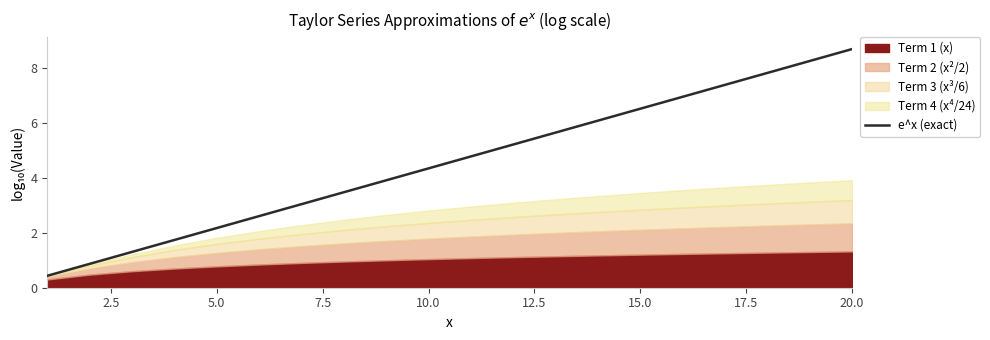

What is the lowest value of the e^x (exact) series?

0.4